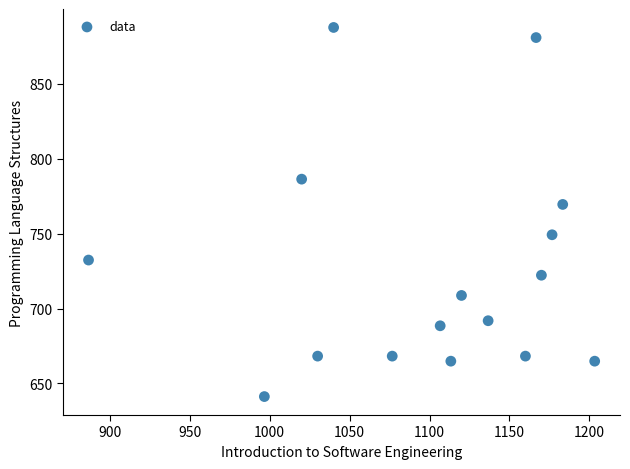

What is the range of Y values (max minus min)?

246.4